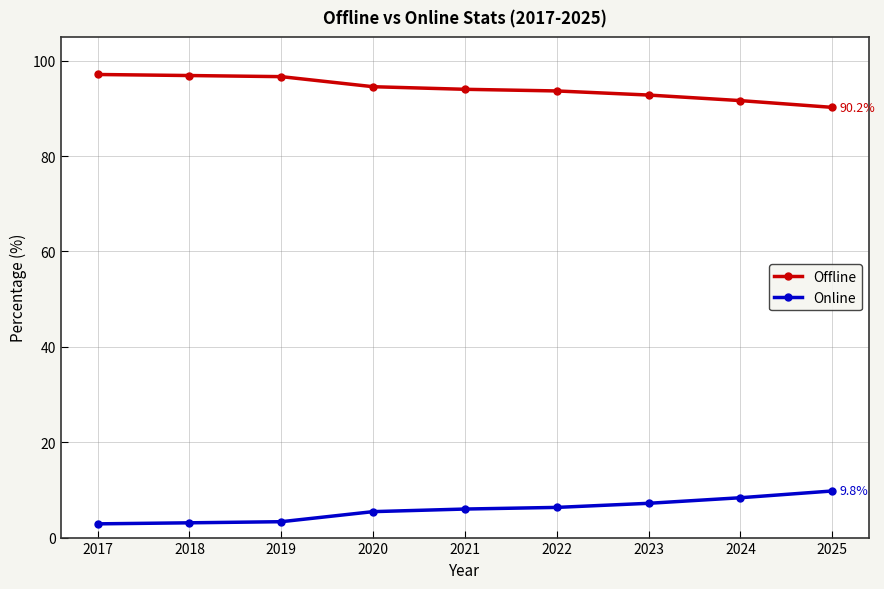

At how many categories does at least one series exceed 84?

9